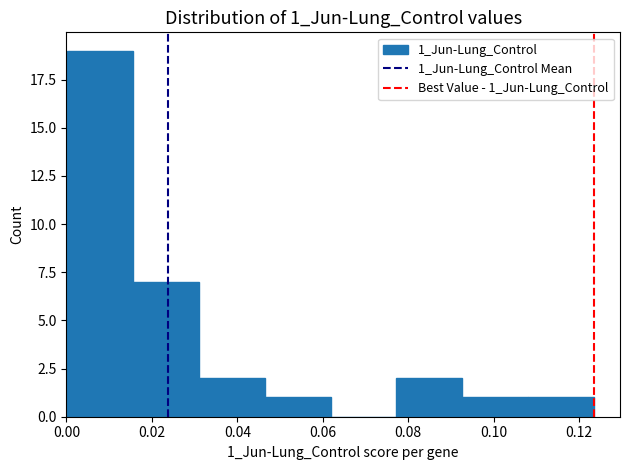

Reading left to right, transcribe this chart: for each bar, give the range it covers on the x-axis and its height. Neither the bar edges nor the heights are printed on the chart, so give them approximately, as read against the axes.

0.000 to 0.016: 19
0.016 to 0.032: 7
0.032 to 0.046: 2
0.046 to 0.062: 1
0.062 to 0.078: 0
0.078 to 0.092: 2
0.092 to 0.108: 1
0.108 to 0.124: 1